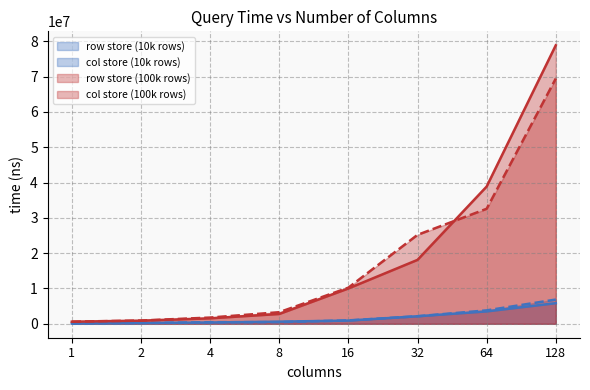

What is the average value of the row store (10k rows) series?

1712113